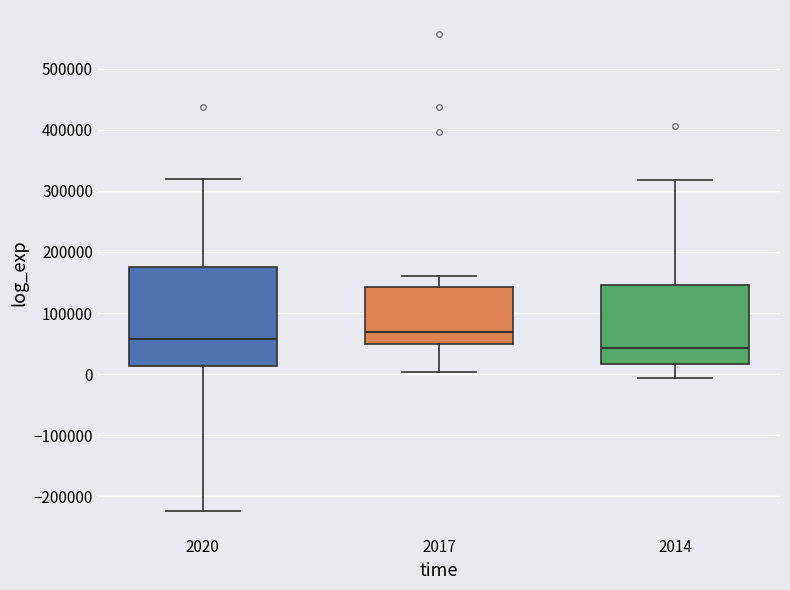

Reading left to right, transcribe this box plot: for each box, give where its median line is, the range the box spans, and where its two whiskers end, as read against the y-axis. The values are not printed on the chart, so give them approximately, as read against the axis.

2020: median 60000, box 10000 to 180000, whiskers -220000 to 320000
2017: median 70000, box 50000 to 140000, whiskers 0 to 160000
2014: median 40000, box 20000 to 150000, whiskers -10000 to 320000